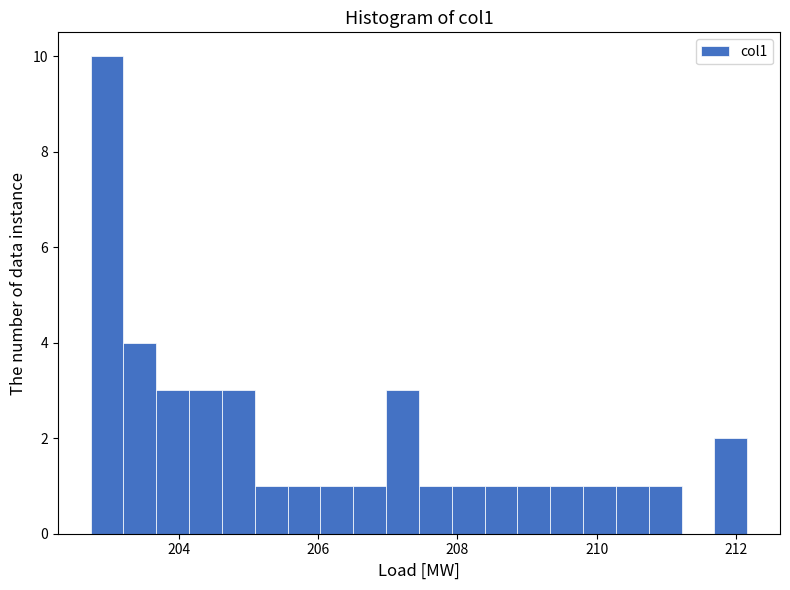

Read against the x-axis, roughly where is the centre of the tallest bar?

203.0